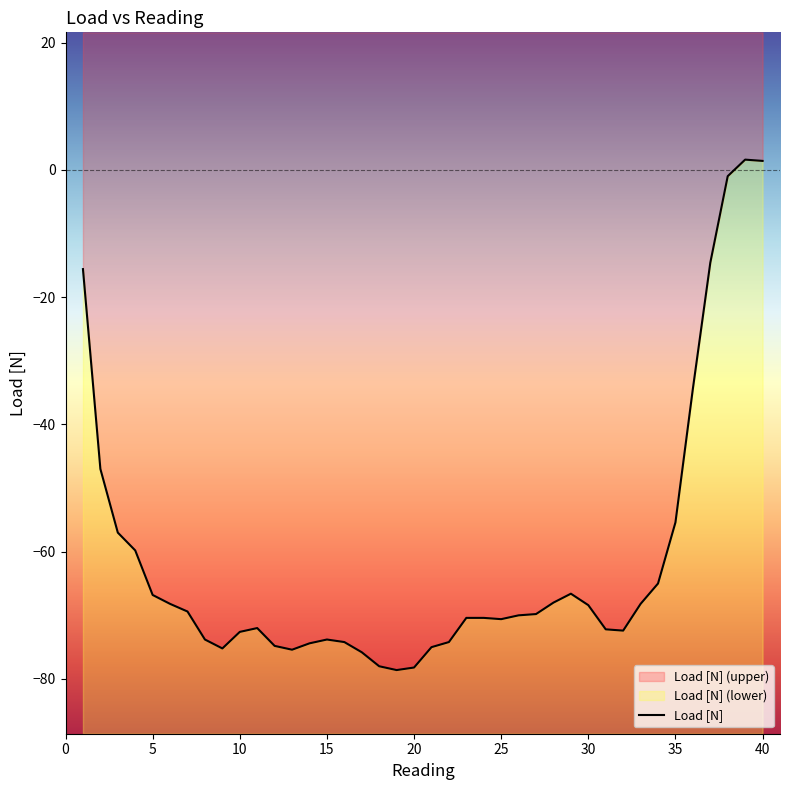

How many data points are above -70?

19